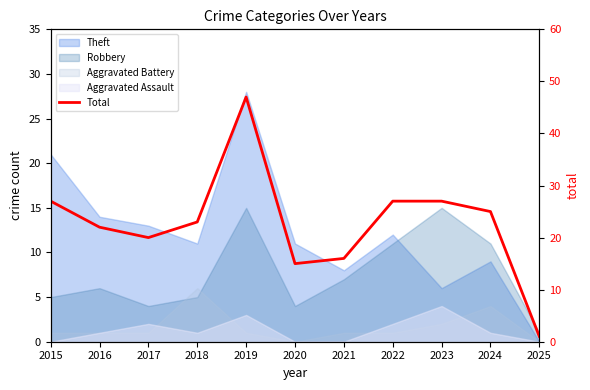

How many points are lower than both their immediate neighbors (excluding endpoints)?

2